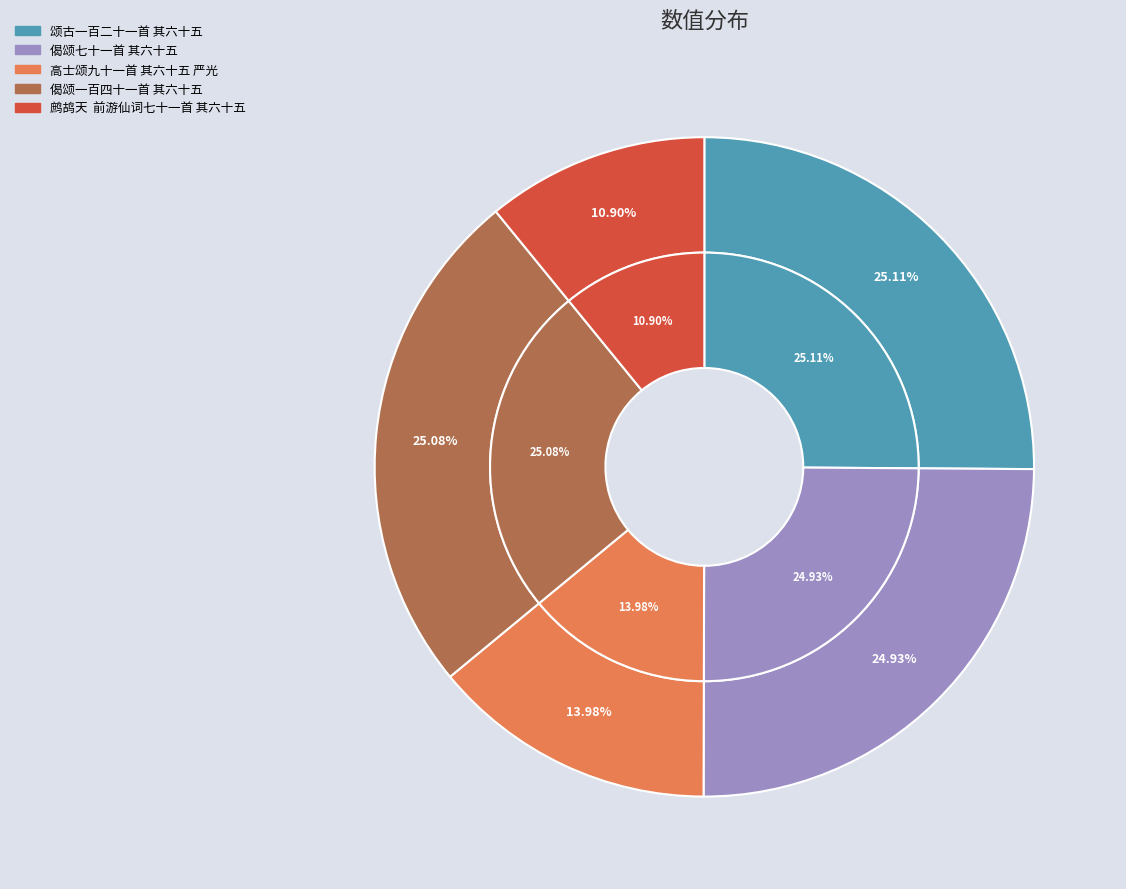

The 高士颂九十一首 其六十五 严光 slice represents 26% of the pie. True or false?

False